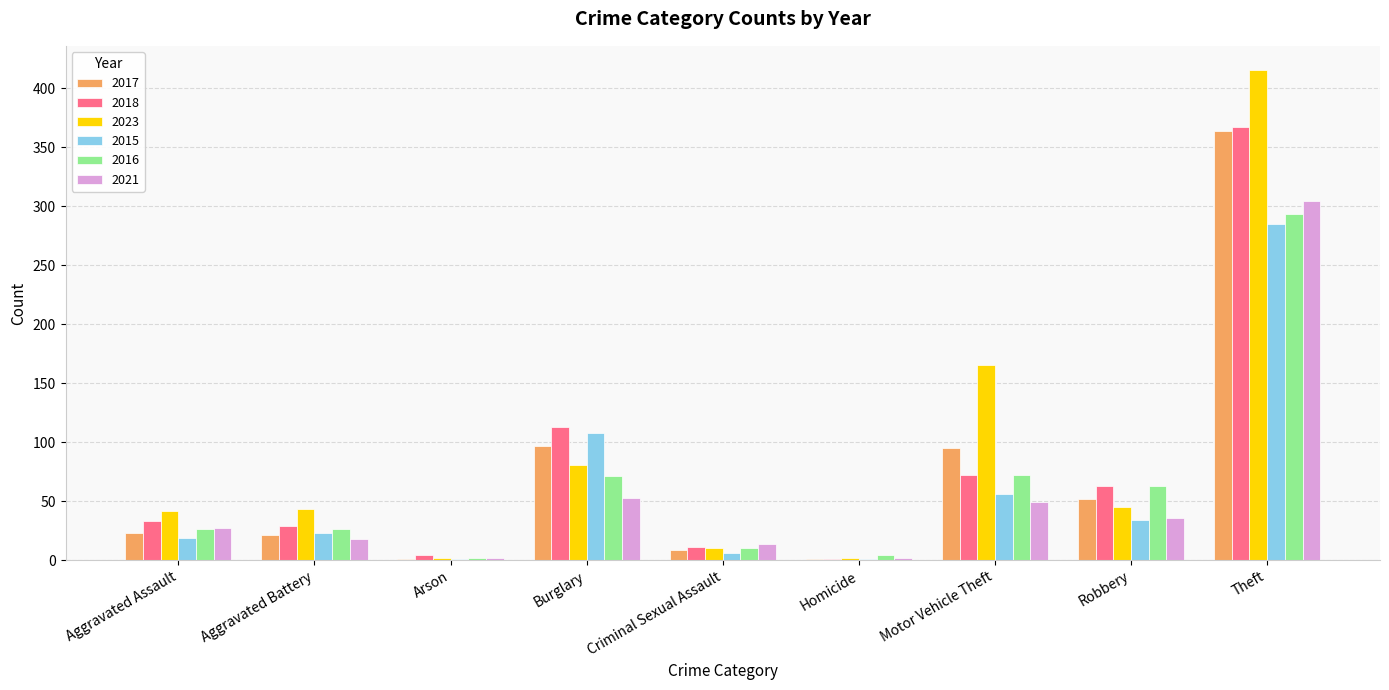

The 2023 series shows 39 at Burglary. True or false?

False